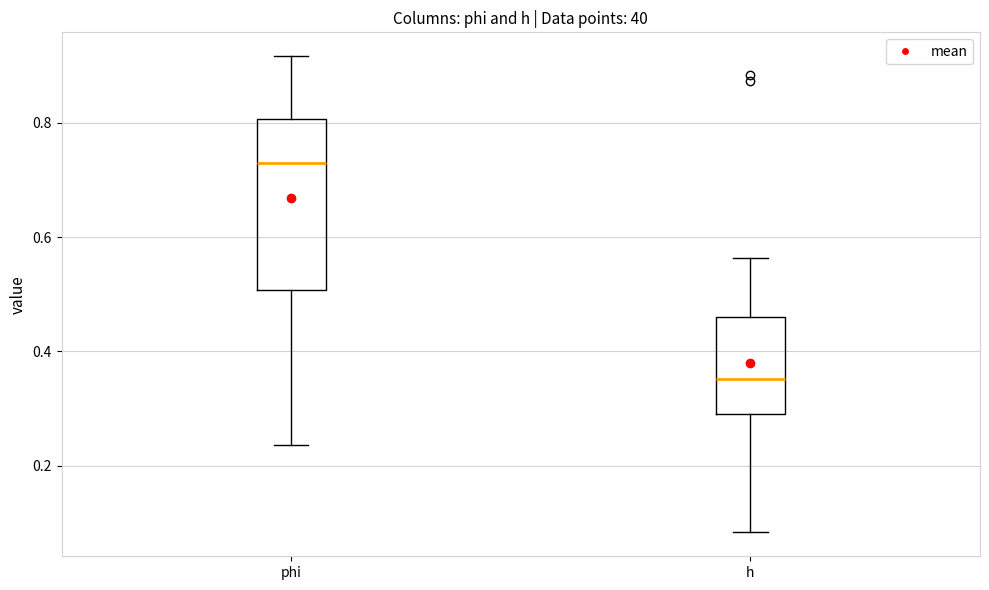

Where is the lower edge of the box for h on the y-axis? The values are not printed on the chart, so give them approximately, as read against the axis.

0.28